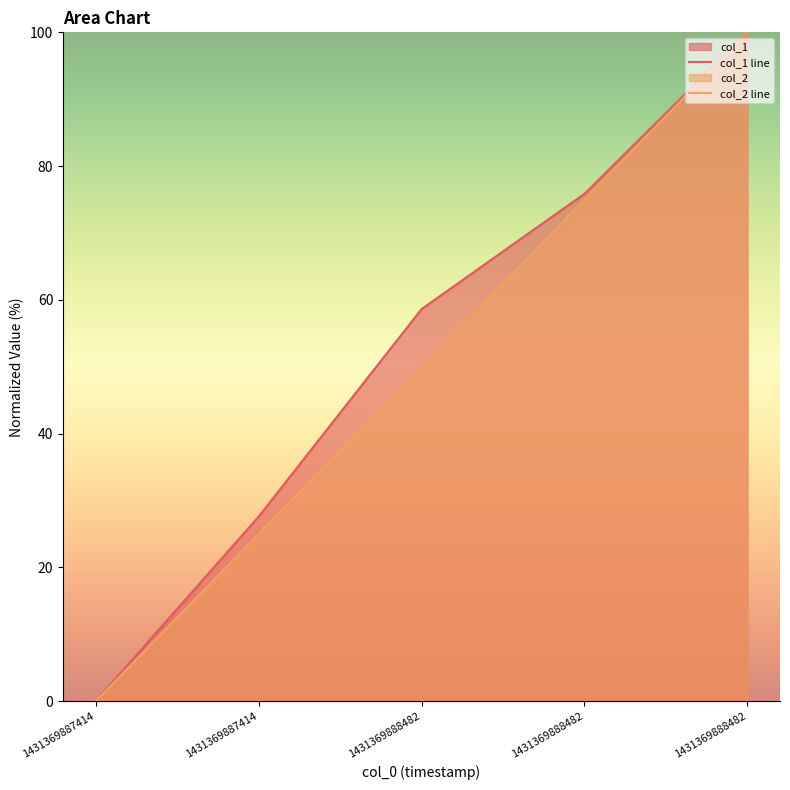

True or false: col_1 line has more than 2 points higher than both neighbors.

False